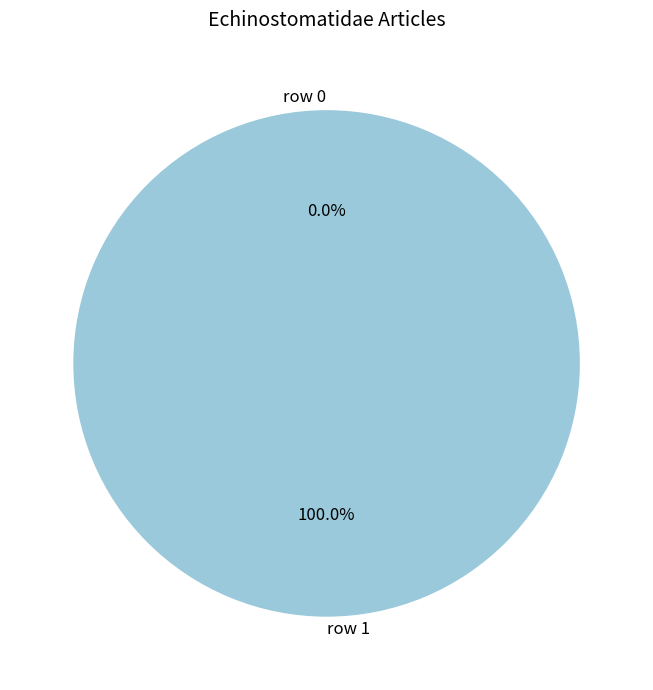

To the nearest percent, what is the difference between the row 0 and row 1 slice percentages?

100%